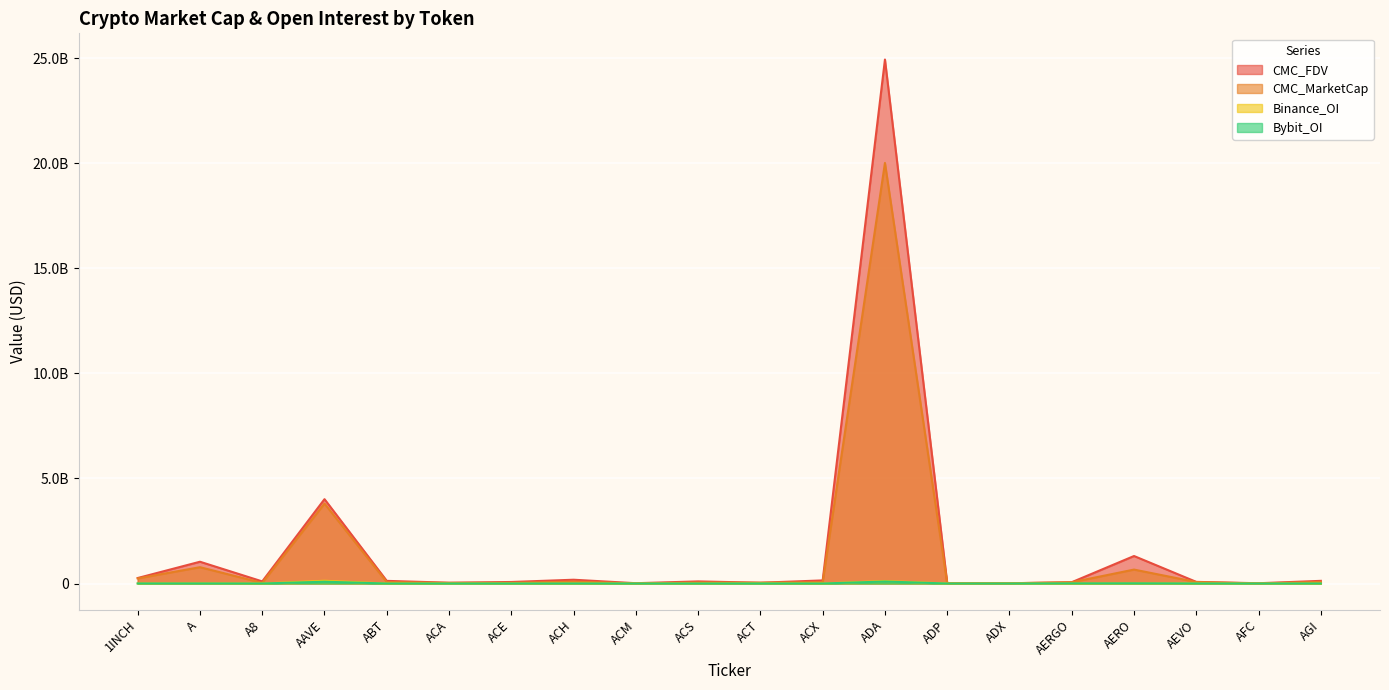

True or false: Binance_OI has a value of 120219968 at ADA.

True